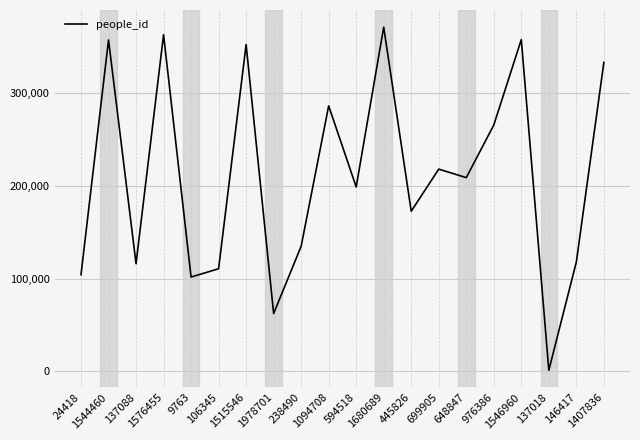

What is the greatest value displayed?

371106